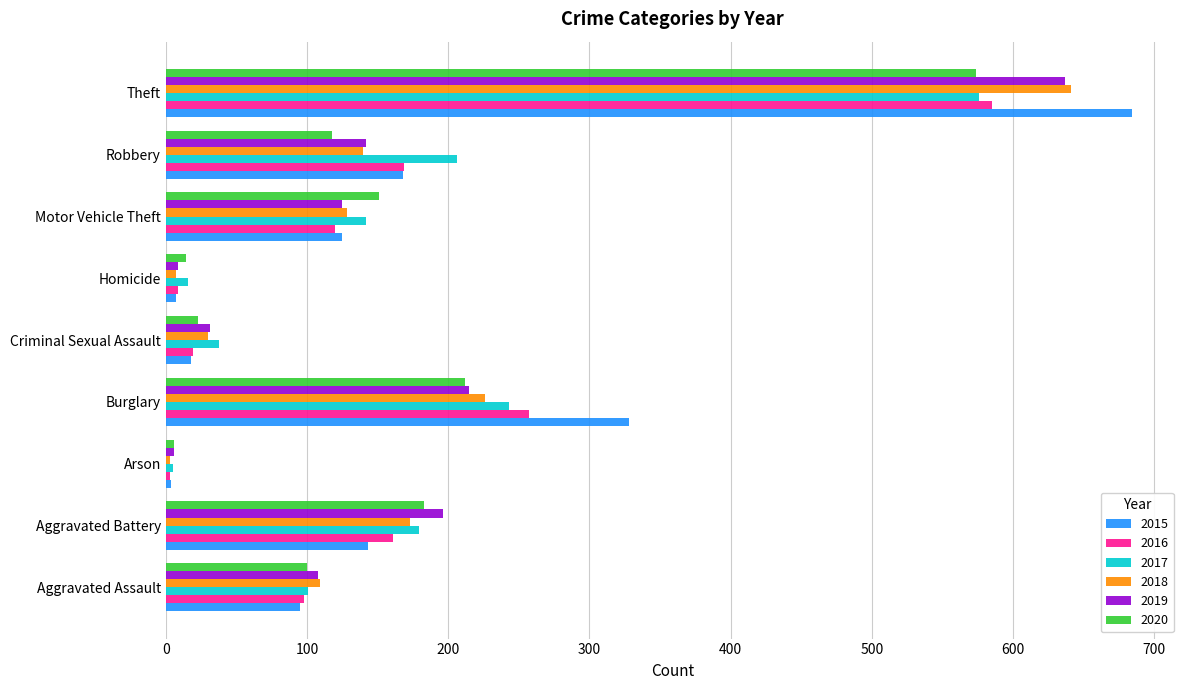

What are all the series names shown in the legend?

2015, 2016, 2017, 2018, 2019, 2020